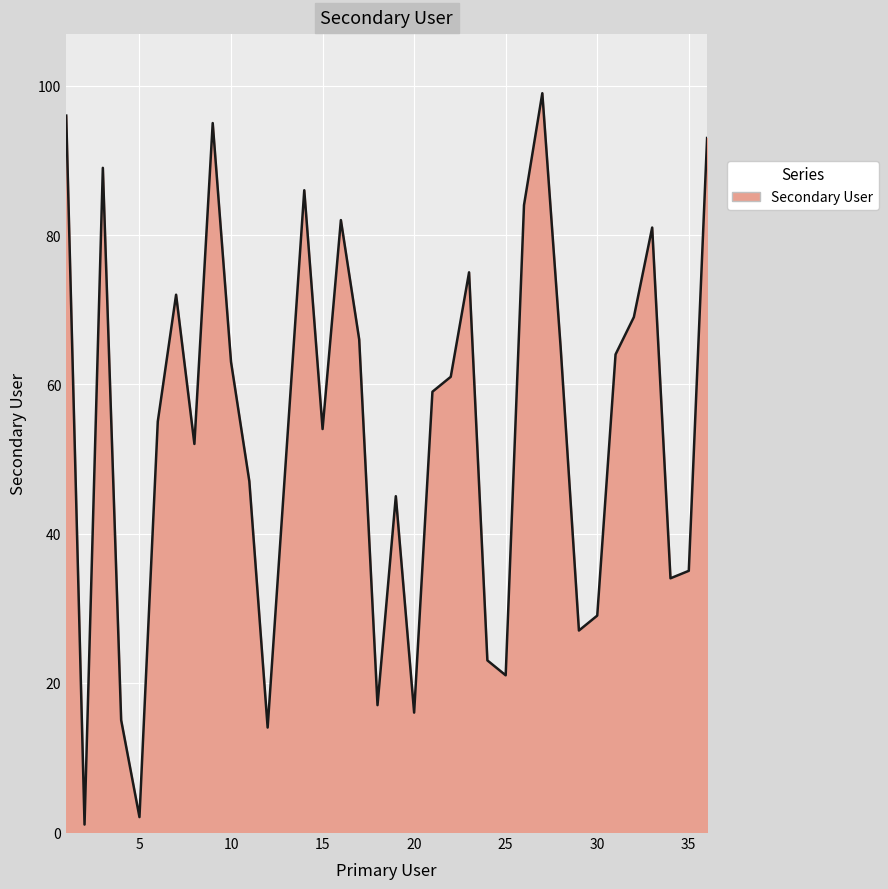

What is the difference between the maximum and minimum values?

98